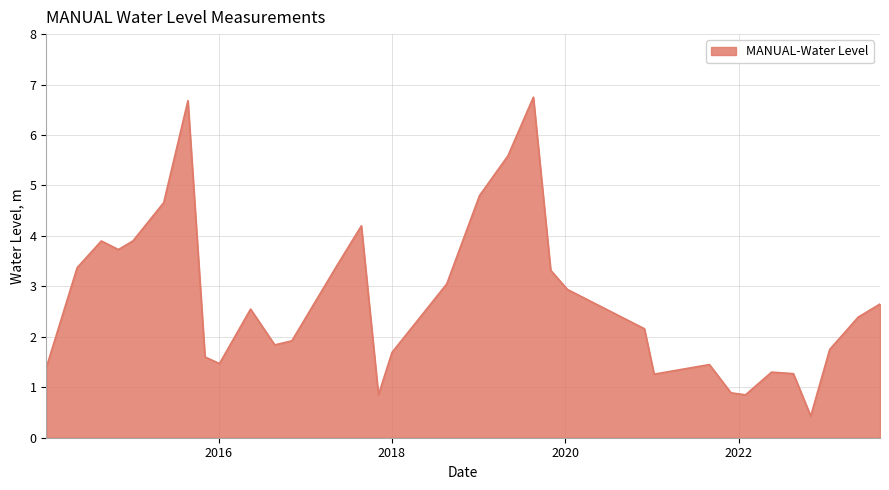

What is the smallest value displayed?

0.4